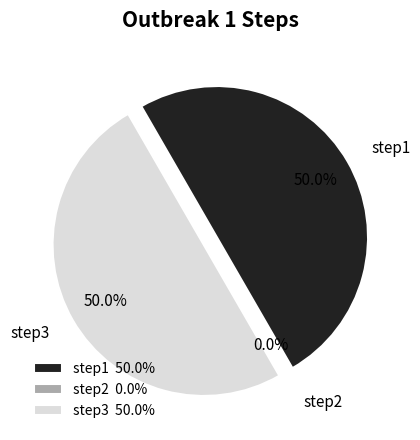

Rank the categories by value from lowest to highest.

step2, step1, step3